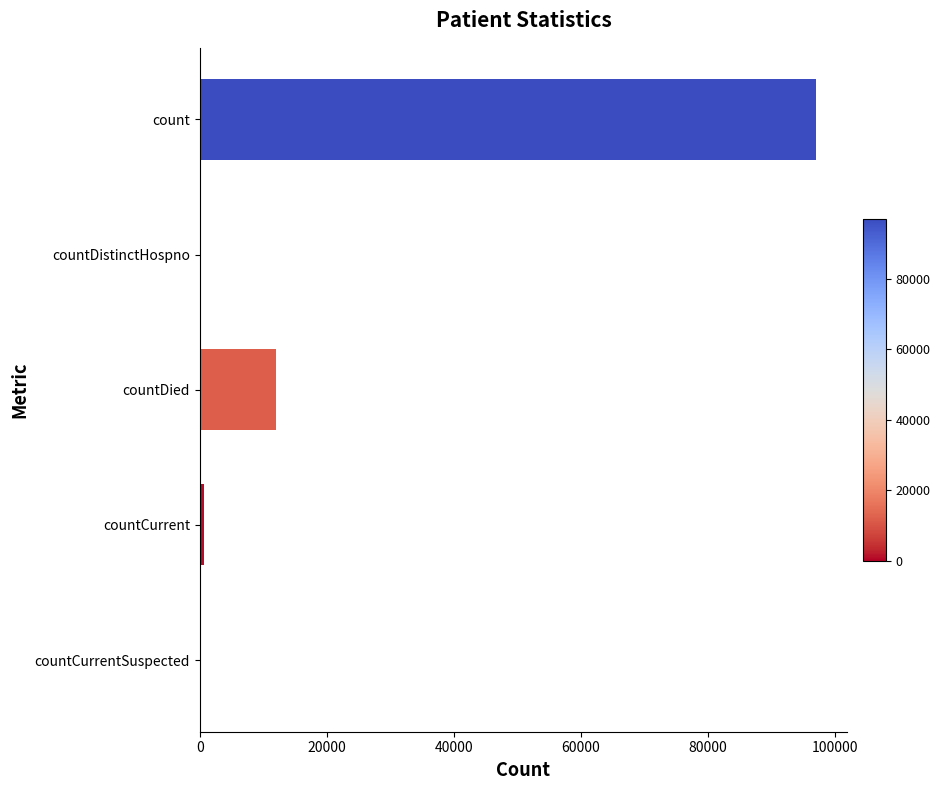

Reading bottom to top, what are all the values shown in this chart?

countCurrentSuspected=0	countCurrent=759	countDied=12037	countDistinctHospno=0	count=97117